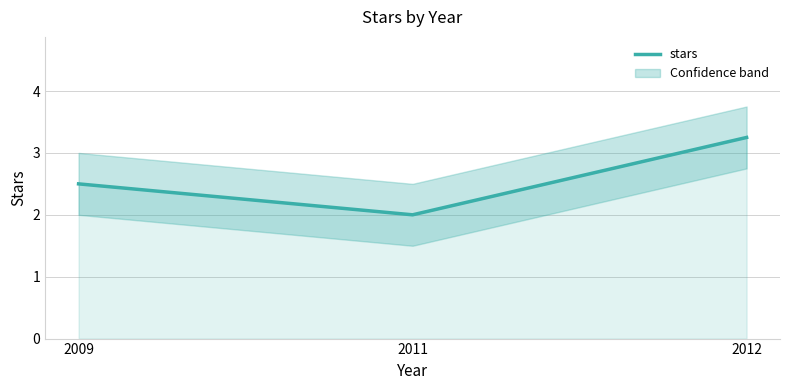

Count the number of data series in this chart.

1